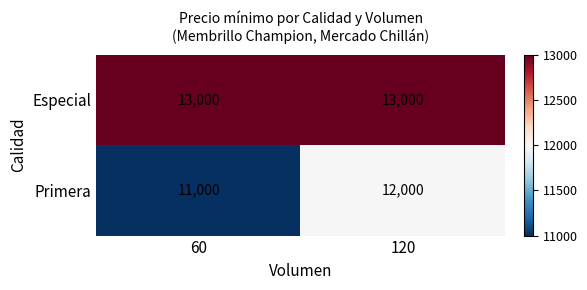

Between 60 and 120, which series saw the biggest shift?

Primera